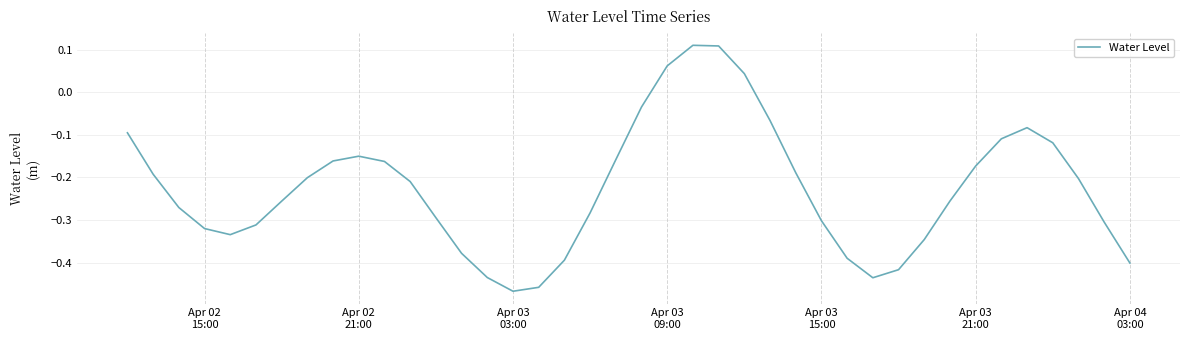

Does the chart display data point markers on the line(s)?

No